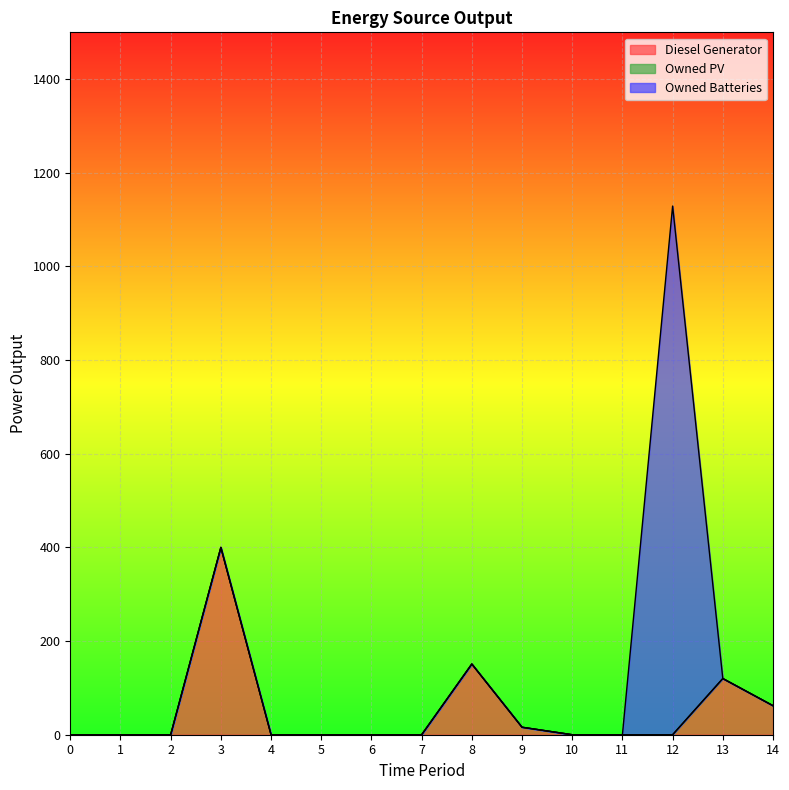

Reading right to left, list all the values displayed in this chart.

Diesel Generator: 14=62.0	13=120.0	12=0.0	11=0.0	10=0.0	9=16.0	8=151.0	7=0.0	6=0.0	5=0.0	4=0.0	3=400.0	2=0.0	1=0.0	0=0.0
Owned PV: 14=0.0	13=0.0	12=0.0	11=0.0	10=0.0	9=0.0	8=0.0	7=0.0	6=0.0	5=0.0	4=0.0	3=0.0	2=0.0	1=0.0	0=0.0
Owned Batteries: 14=0.0	13=0.0	12=1129.0	11=0.0	10=0.0	9=0.0	8=0.0	7=0.0	6=0.0	5=0.0	4=0.0	3=0.0	2=0.0	1=0.0	0=0.0